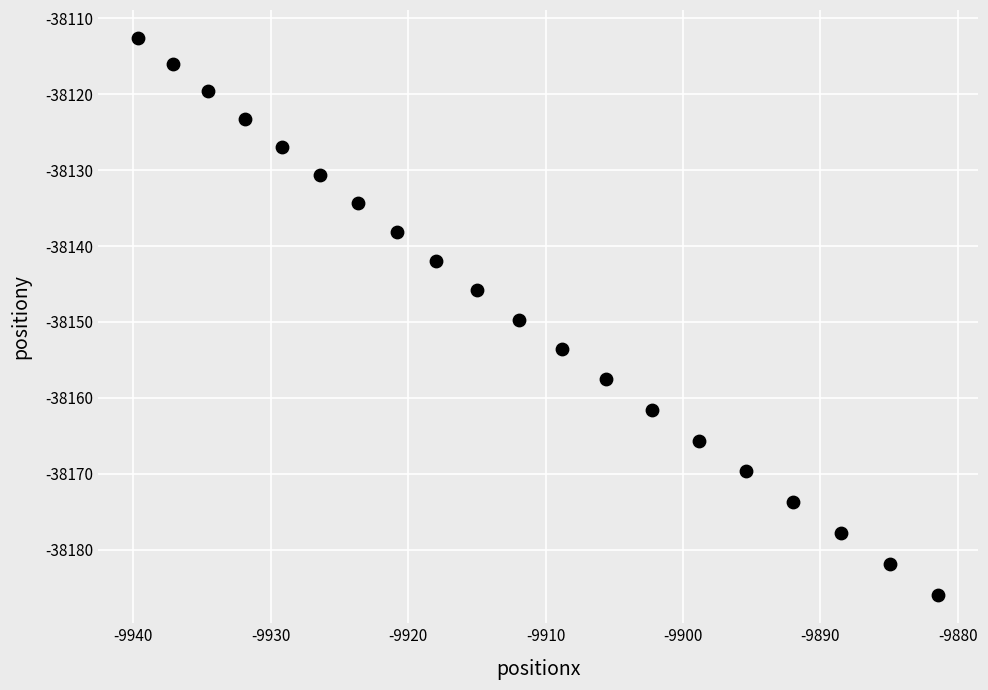

What is the range of X values (max minus min)?

58.2